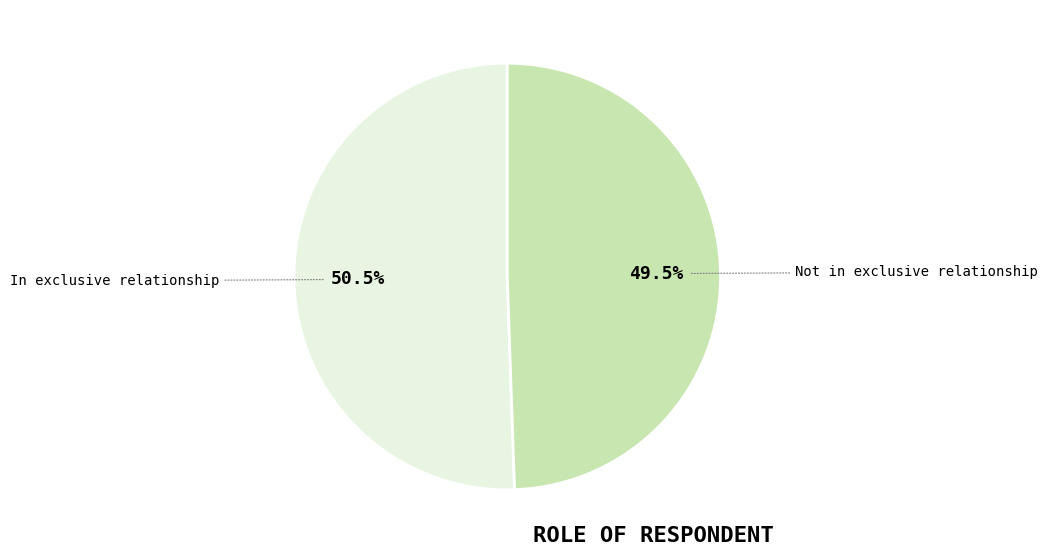

Is there any slice that represents more than half of the pie?

Yes